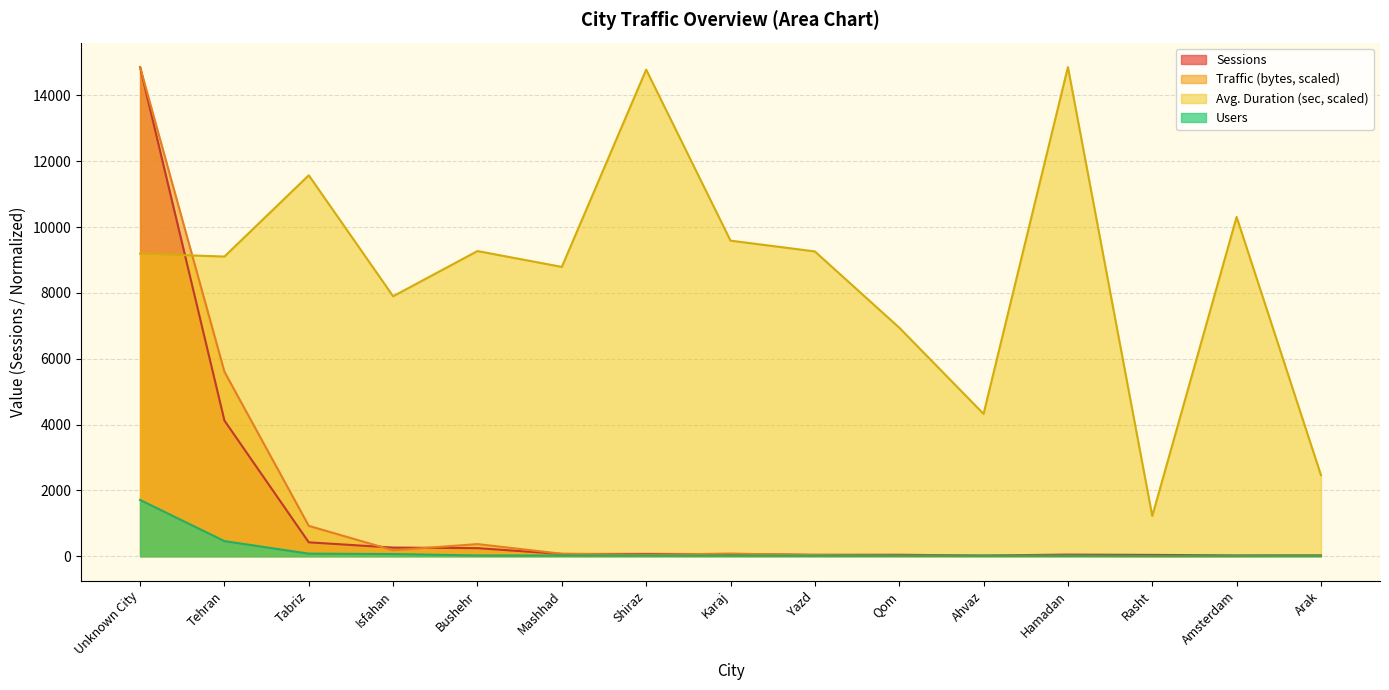

List the series in order of their peak value, lowest first.

Users, Sessions, Traffic (bytes), Avg. Duration (sec)